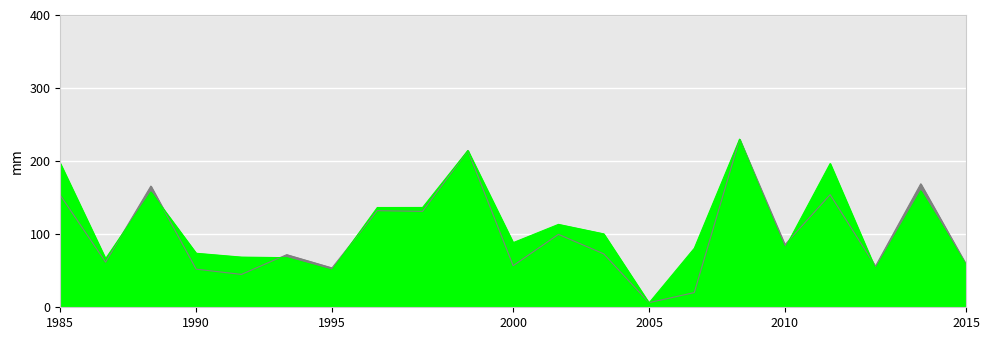

Which label corresponds to the largest value in the chart?

Imran